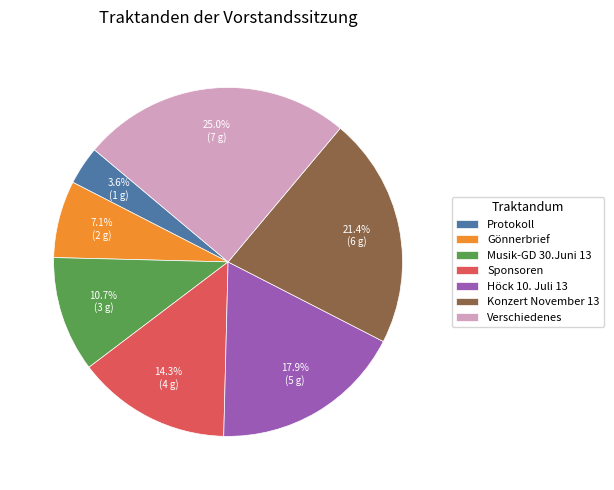

How many slices are in this pie chart?

7